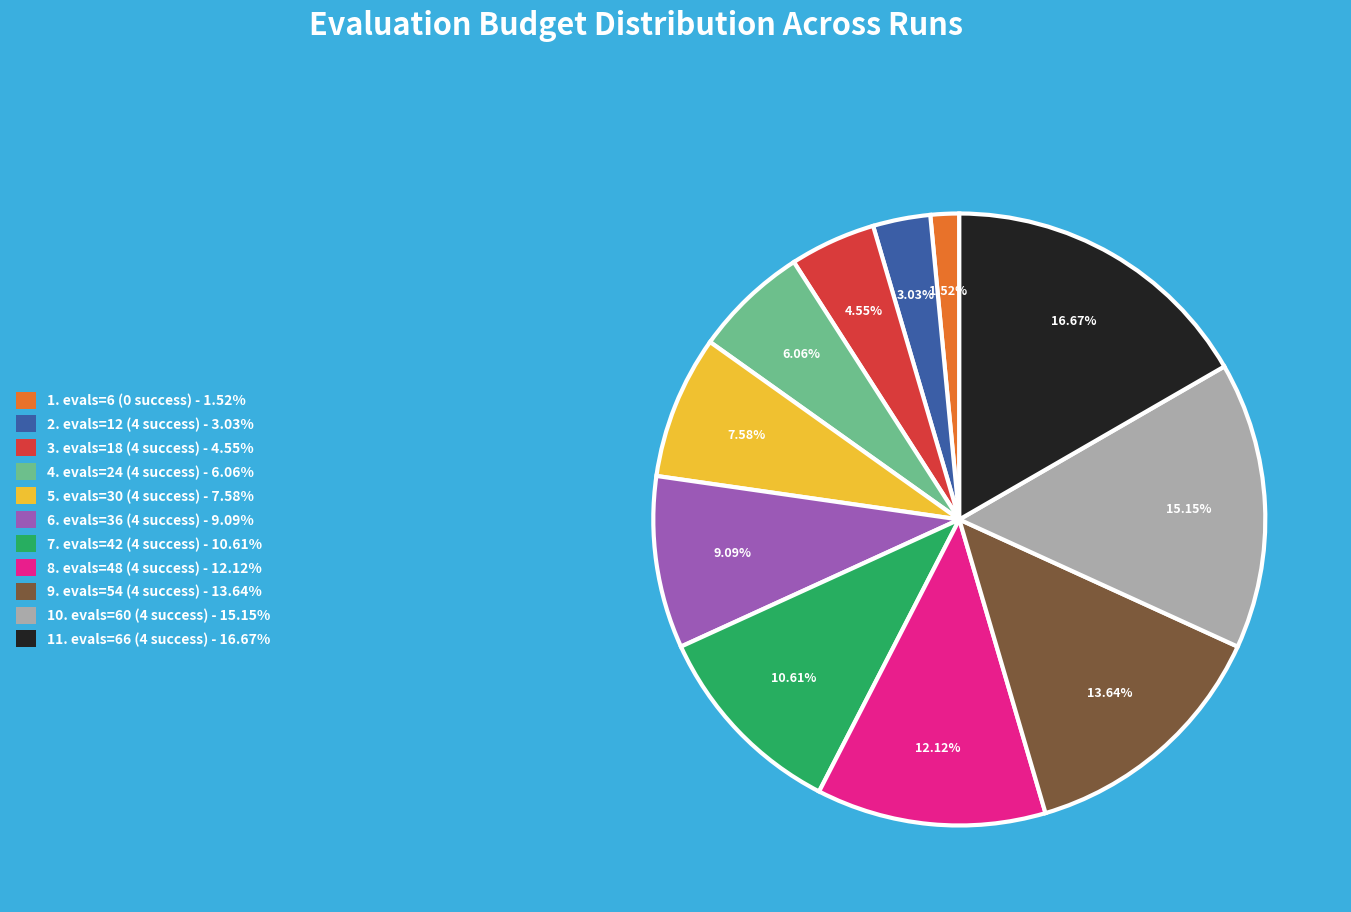

Does any single category account for the majority?

No